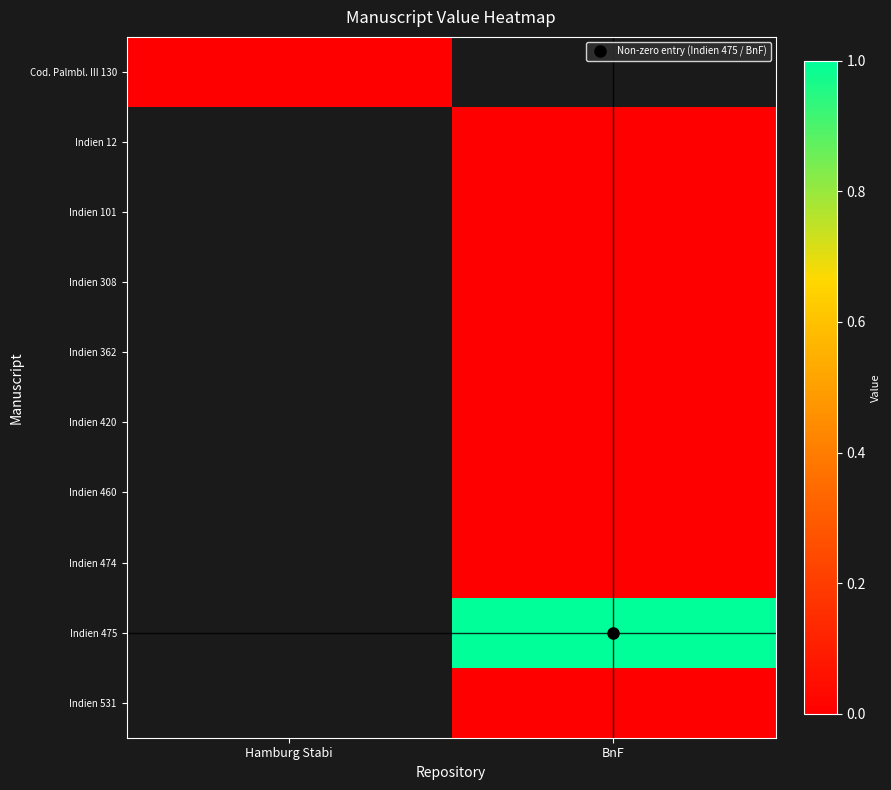

Is the value of Indien 531 at Hamburg Stabi greater than the value of Cod. Palmbl. III 130 at BnF?

No